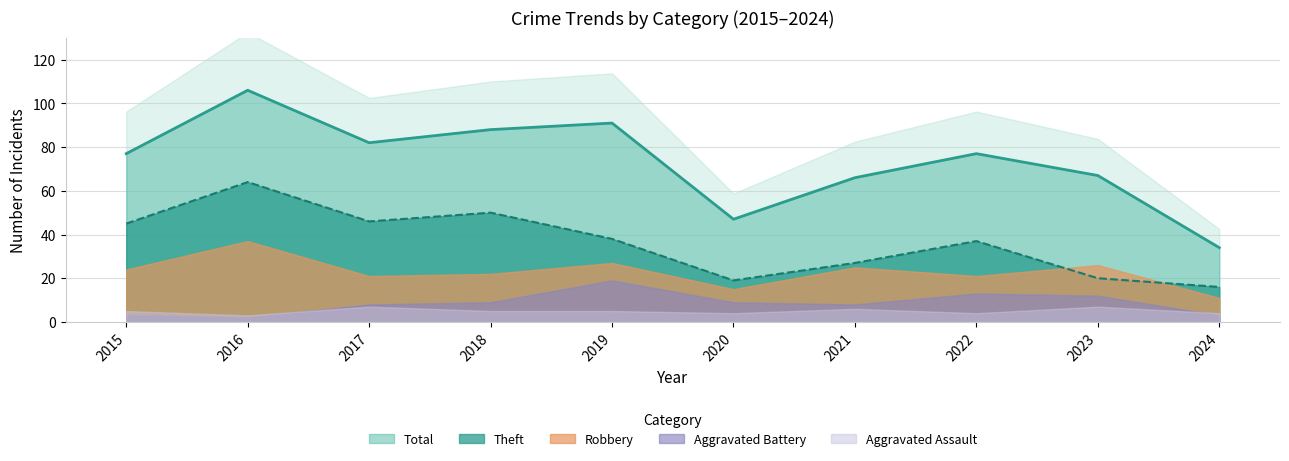

True or false: Robbery and Total intersect in this chart.

False